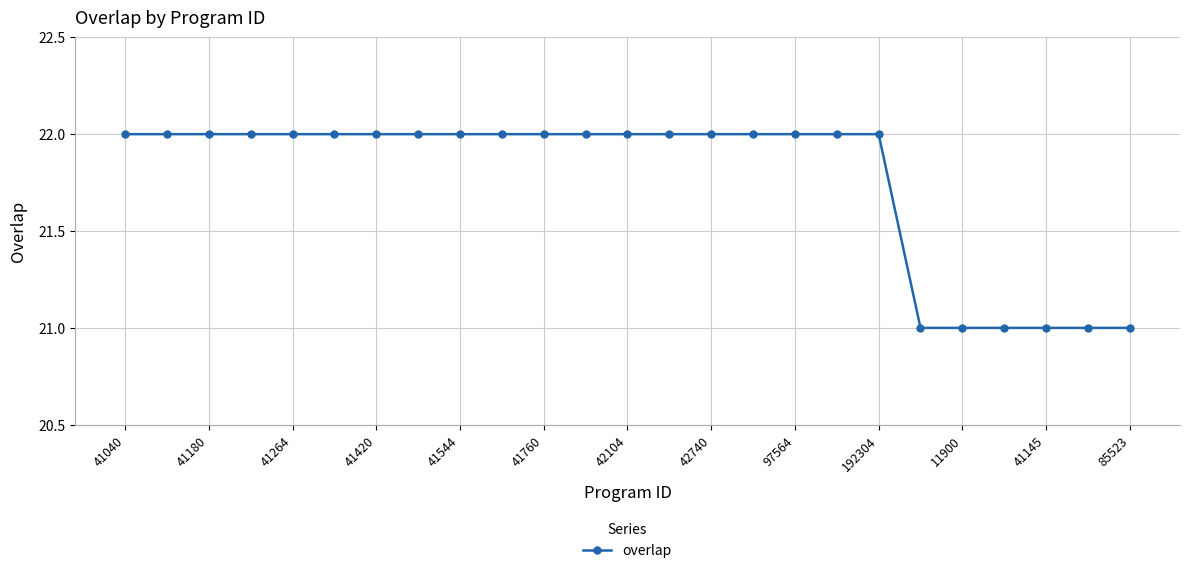

What is the greatest value displayed?

22